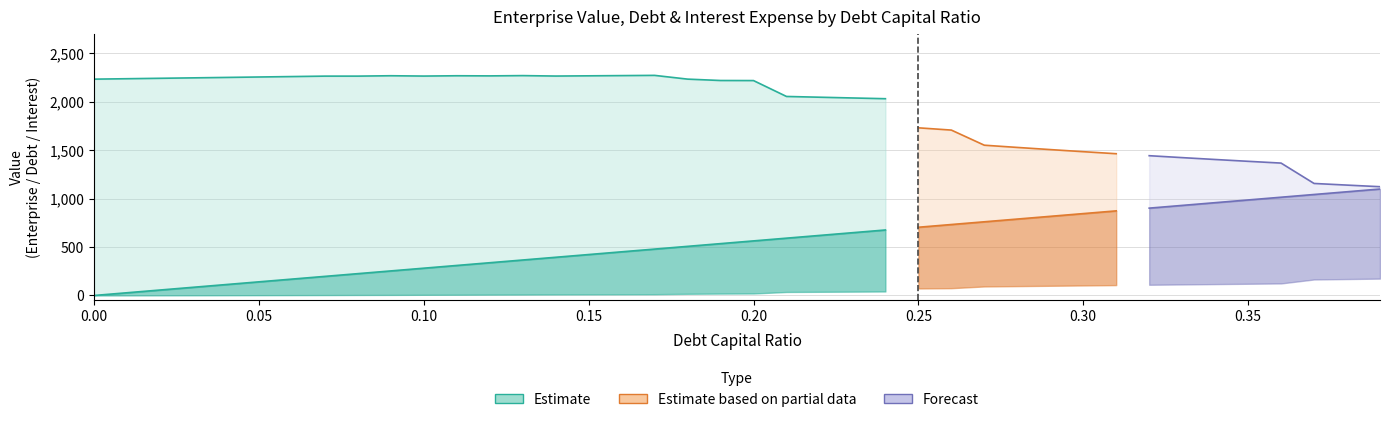

Which has a higher value, 0.02 or 0.26?

0.26